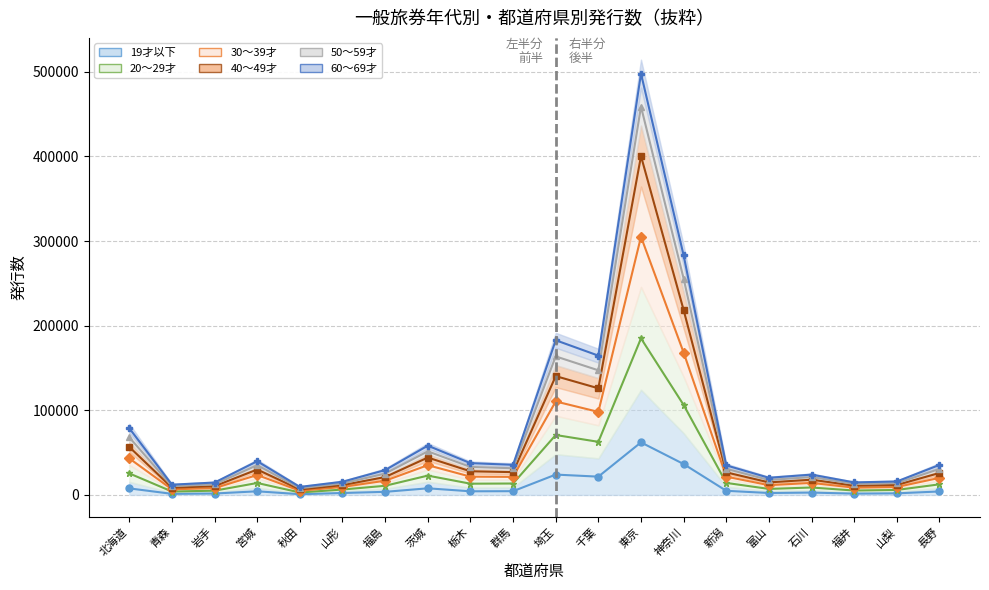

List the labels in order of 50～59才 (line) value, largest first.

東京, 神奈川, 埼玉, 千葉, 北海道, 茨城, 宮城, 栃木, 群馬, 新潟, 長野, 福島, 石川, 富山, 山梨, 山形, 福井, 岩手, 青森, 秋田